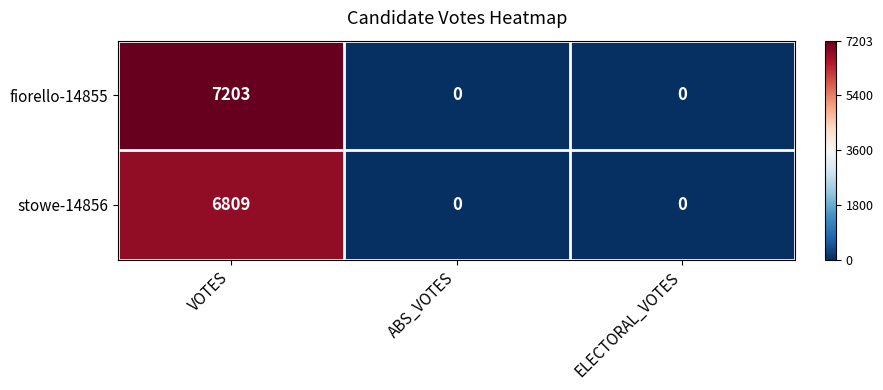

What is the difference between the highest and lowest values at VOTES?

394